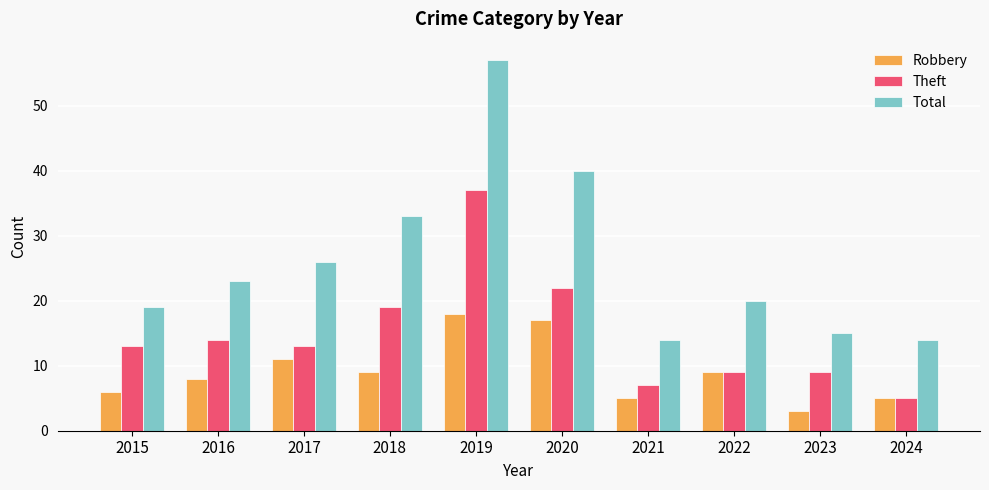

What is the lowest value of the Total series?

14